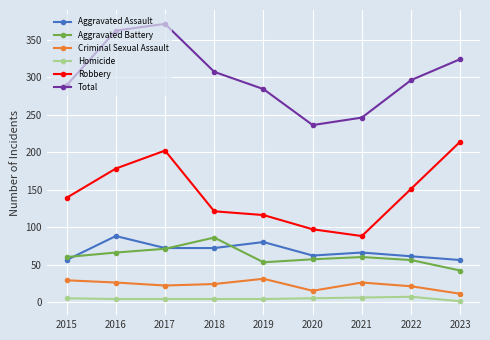

Which series has the largest range (max minus min)?

Total